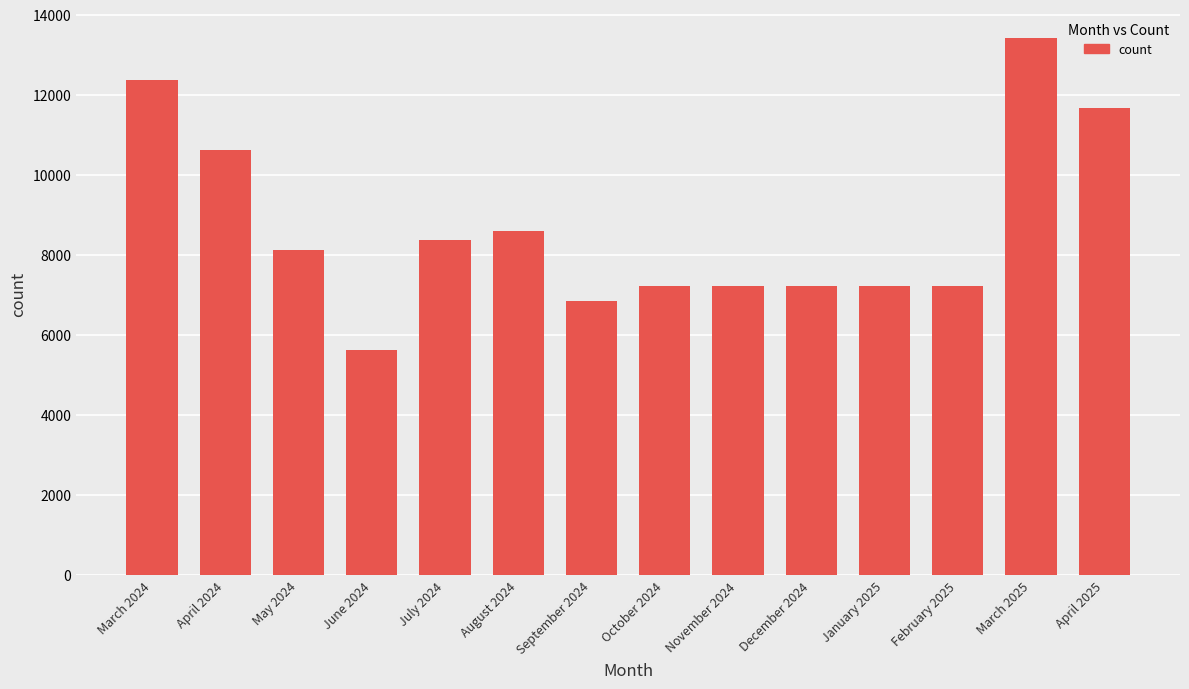

Which category has the lowest value across all series?

June 2024